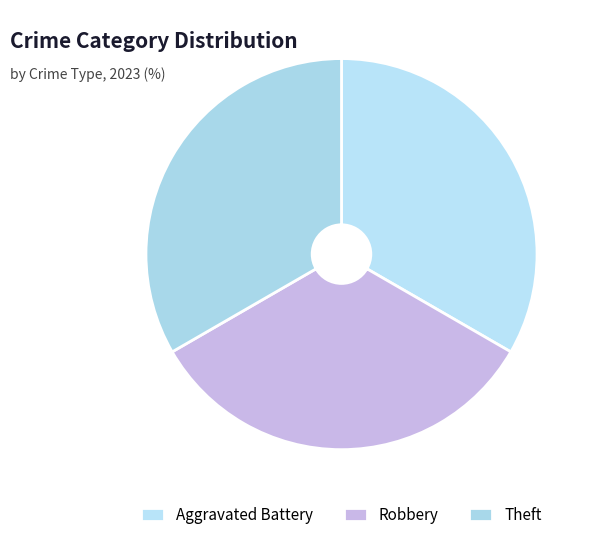

What is the total percentage of Theft and Robbery?

66.7%